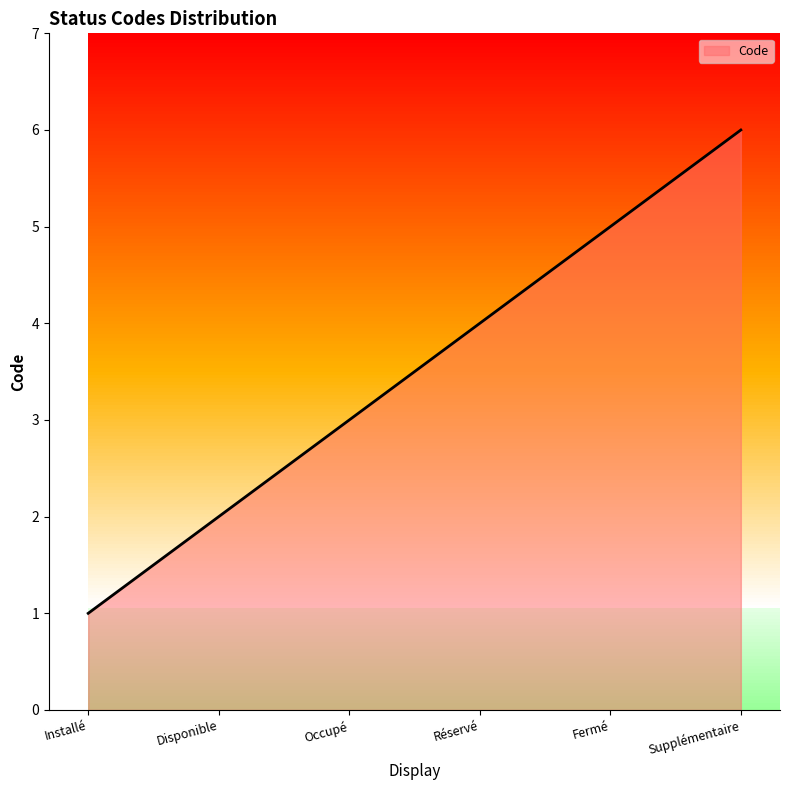

Count the number of categories in the chart.

6